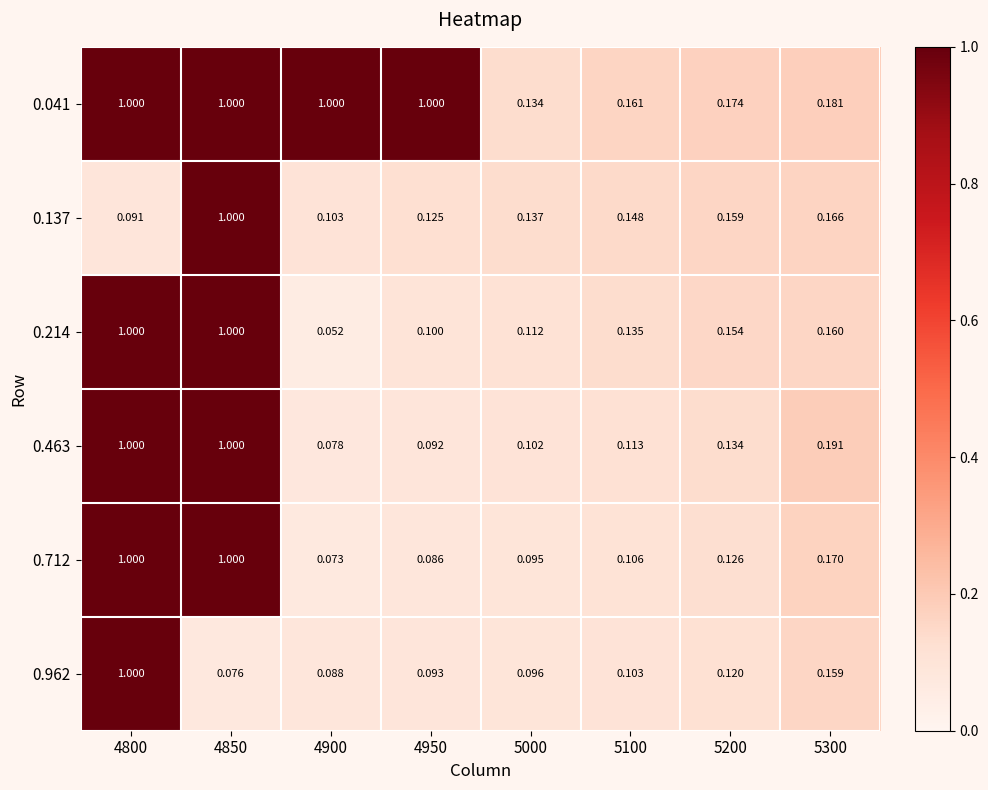

Is the value of 0.962 at 5300 greater than the value of 0.041 at 4950?

No